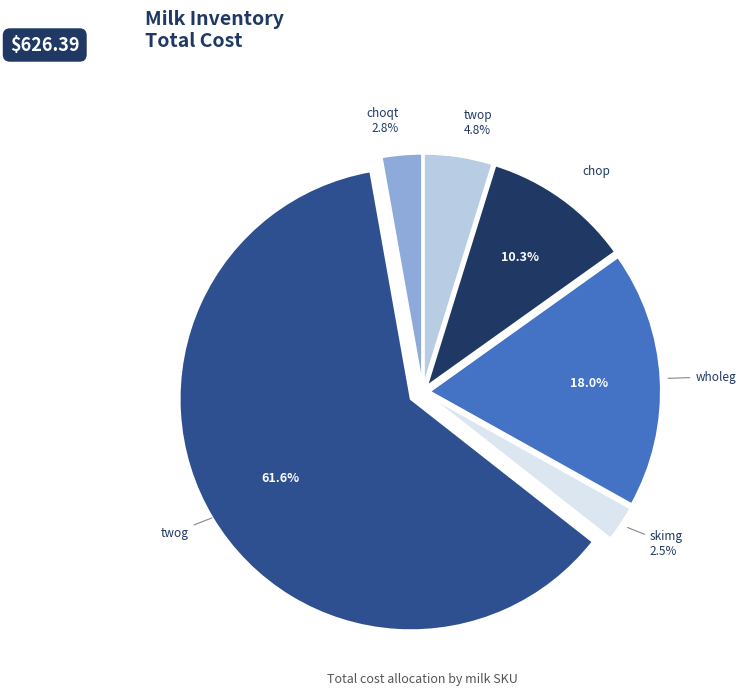

Does choqt represent more than half of the total?

No